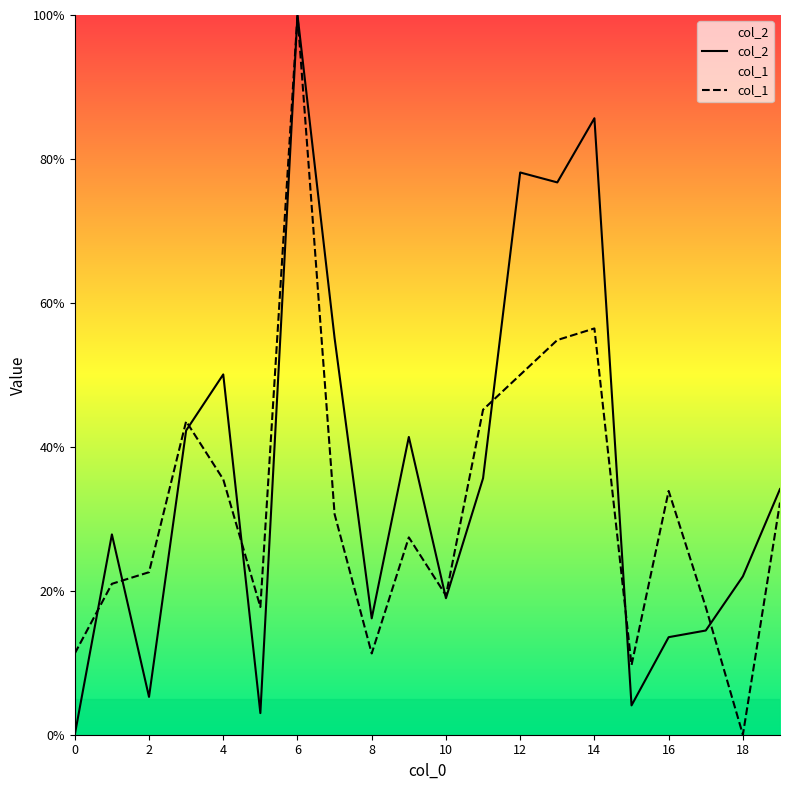

Is it true that col_2 equals 35.6 at 11?

True